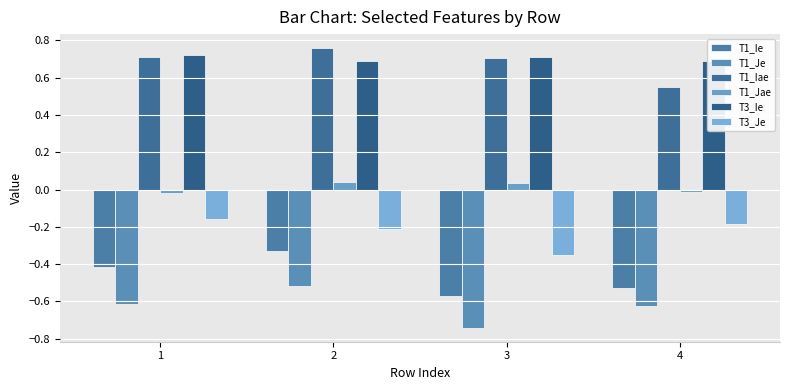

Which category has the highest value in the T3_Ie series?

1